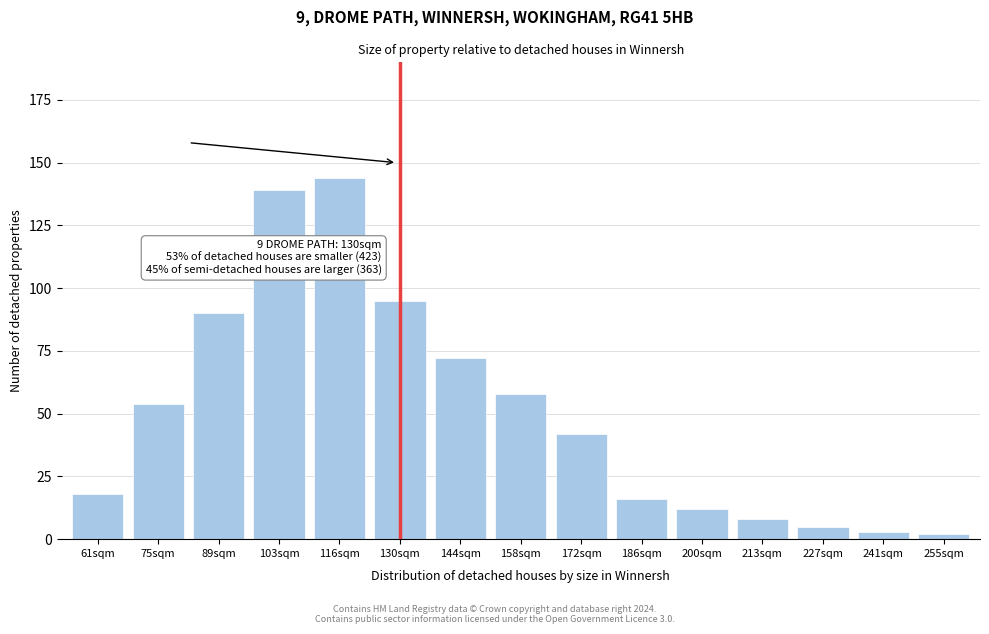

Reading right to left, extract all data points from this chart.

2	3	5	8	12	16	42	58	72	95	144	139	90	54	18